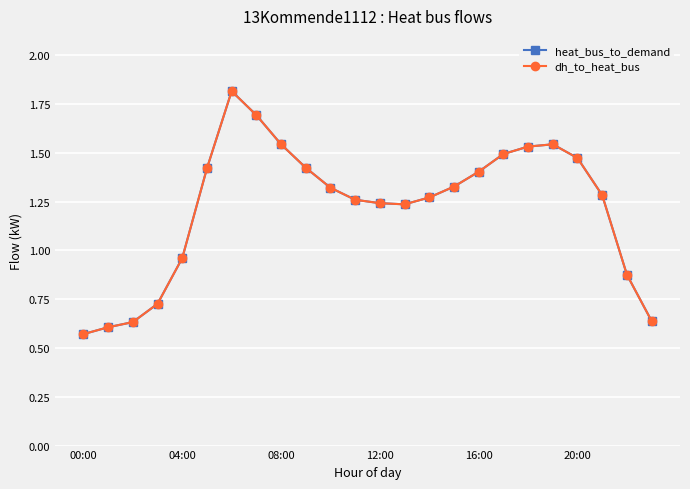

In heat_bus_to_demand, how many points are higher than both neighbors (excluding endpoints)?

2